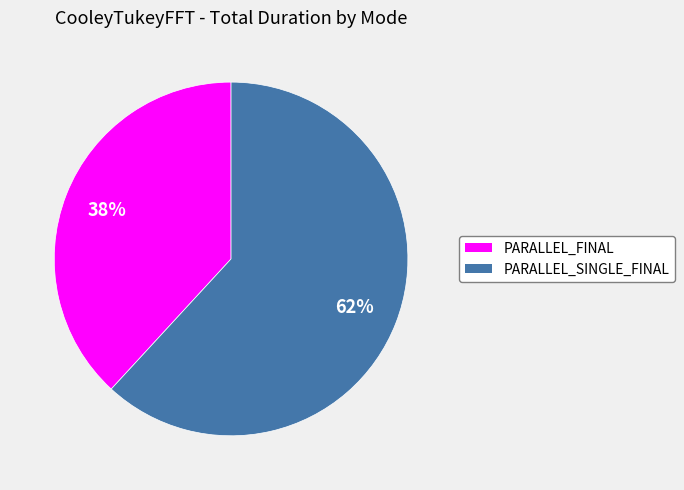

To the nearest percent, what is the difference between the largest and smallest slice percentages?

24%